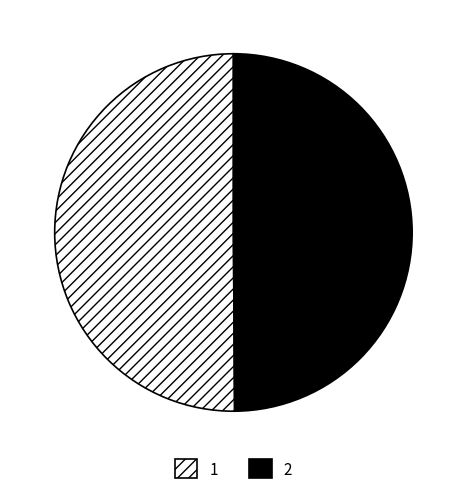

The 1 slice represents 65% of the pie. True or false?

False